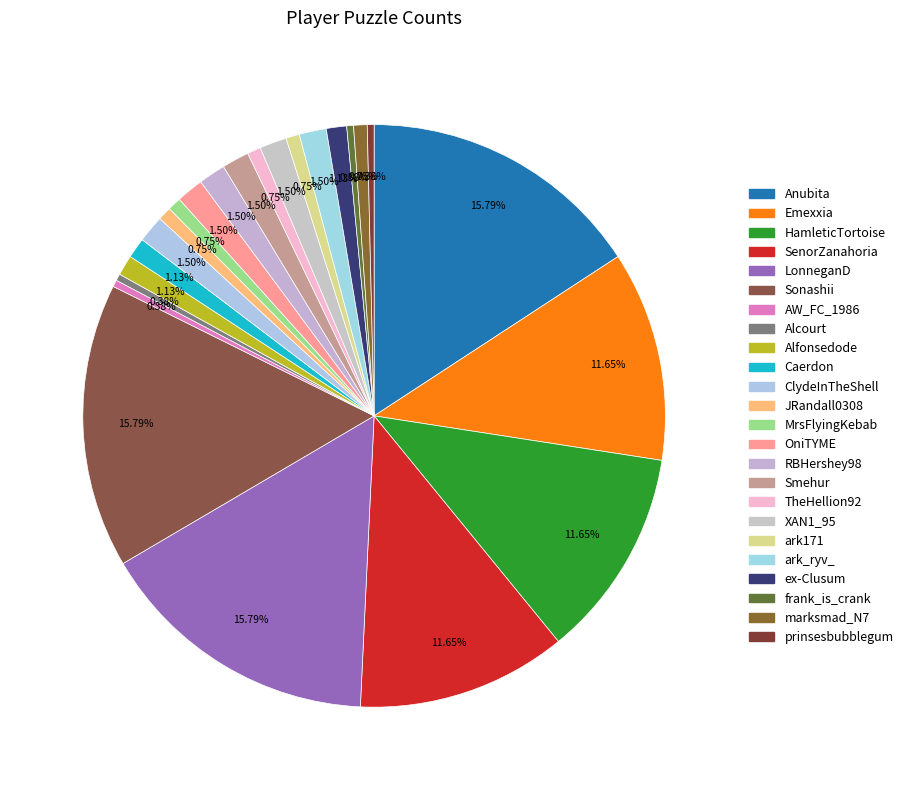

To the nearest percent, what is the combined percentage of marksmad_N7 and RBHershey98?

2%